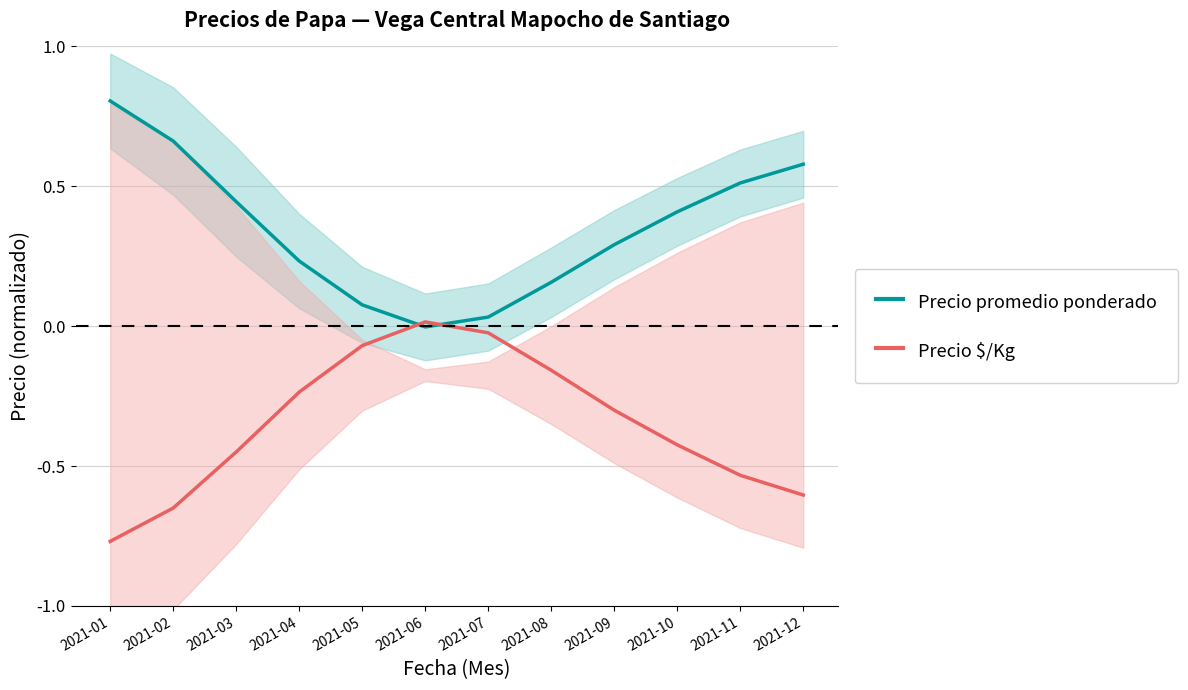

Where do Precio $/Kg and Precio promedio ponderado first cross each other?

2021-05 and 2021-06